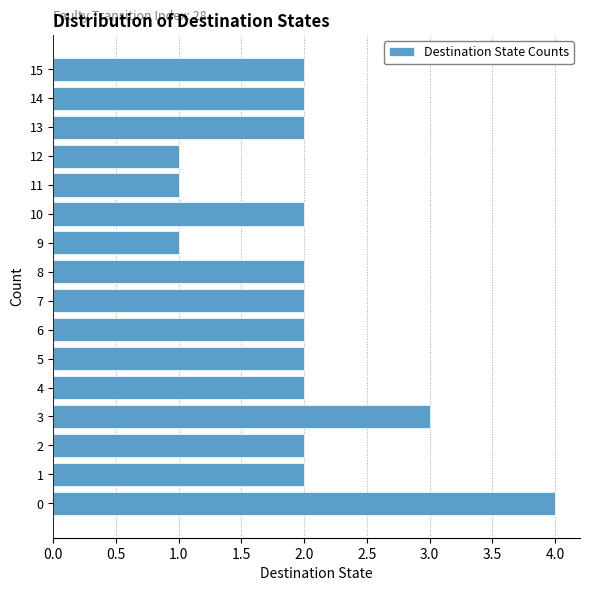

Over which range of the y-axis is the bar longest?

-0.5 to 0.5